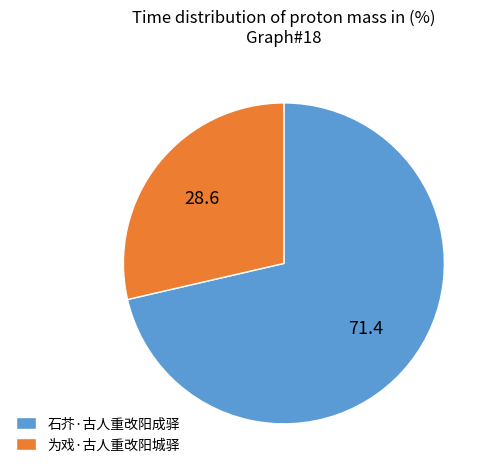

How many slices are in this pie chart?

2